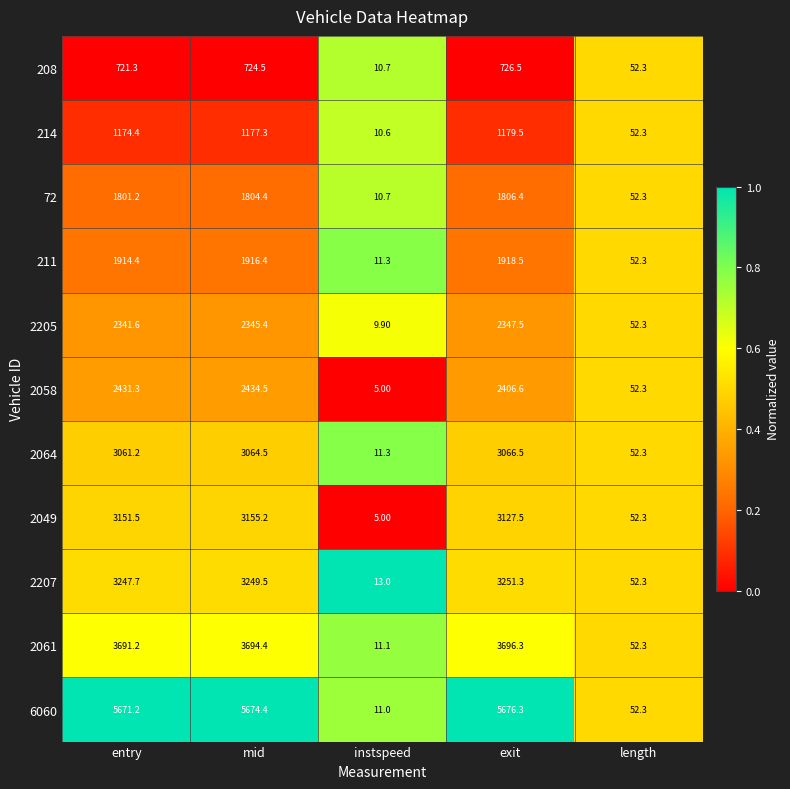

What is the difference between the highest and lowest values at mid?

4949.9